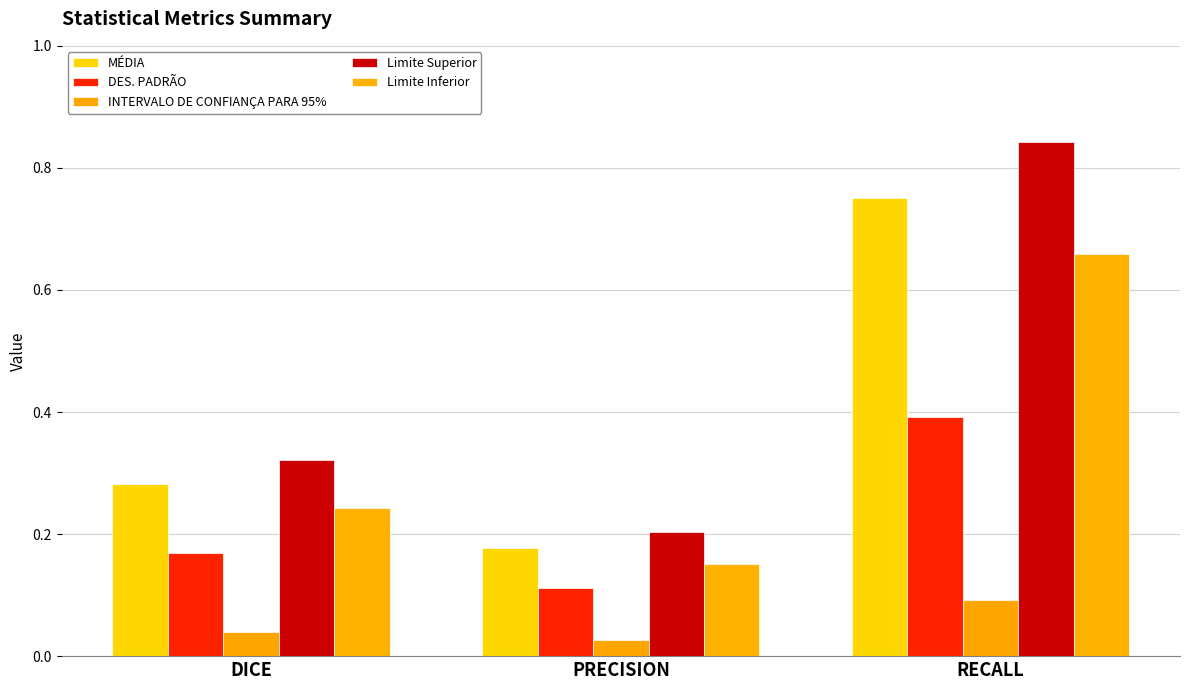

What is the label of the 1st bar from the left?

DICE